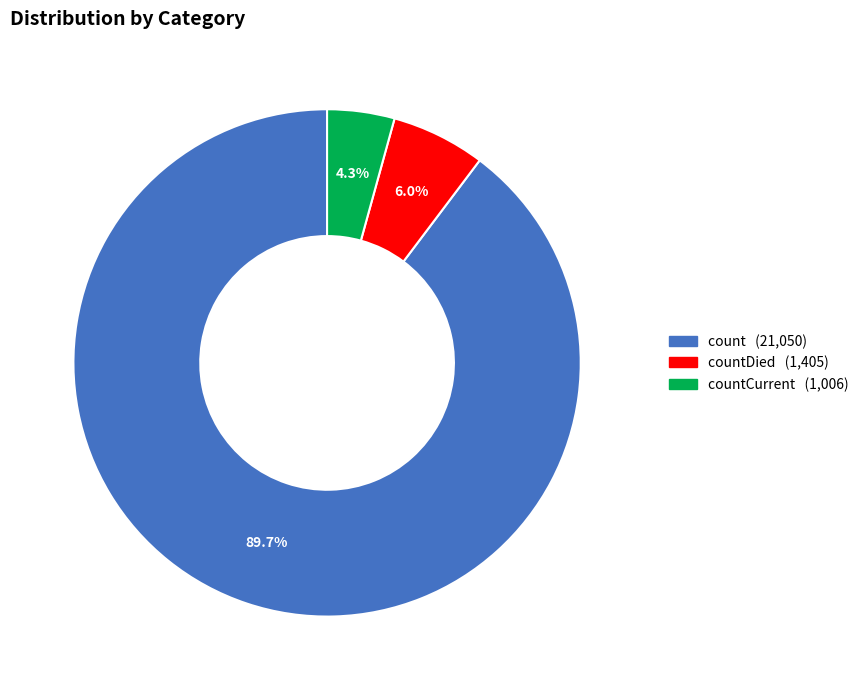

Does any single category account for the majority?

Yes